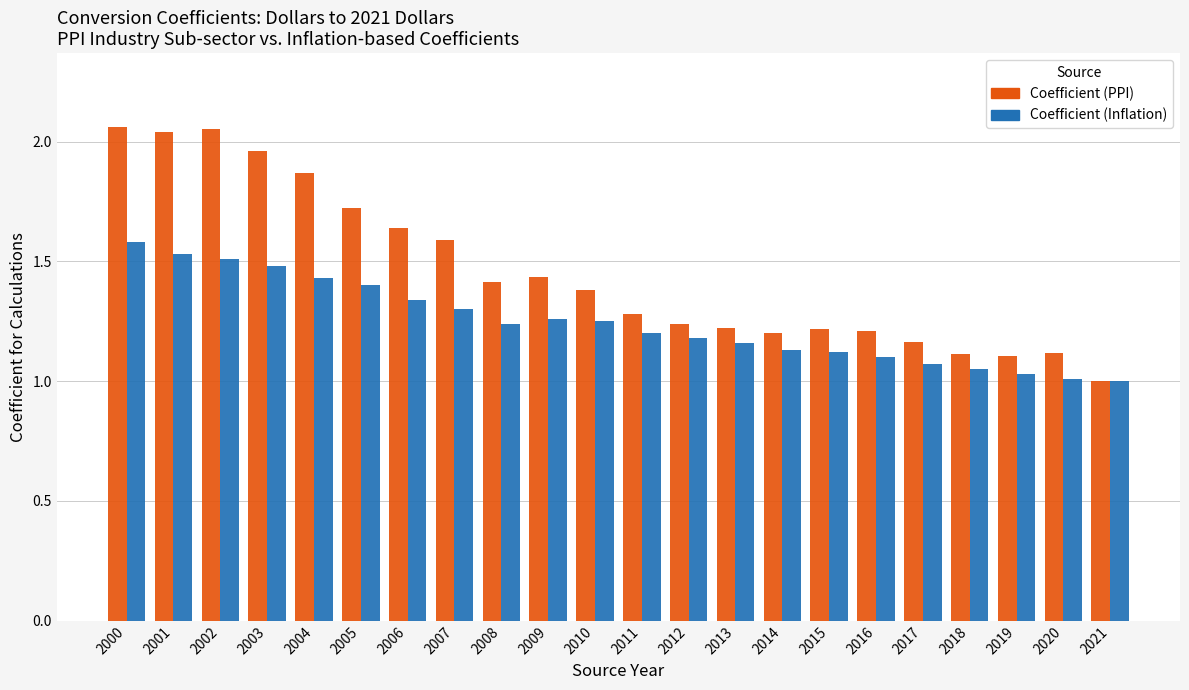

List the series in order of their overall mean, lowest first.

Coefficient (Inflation), Coefficient (PPI)